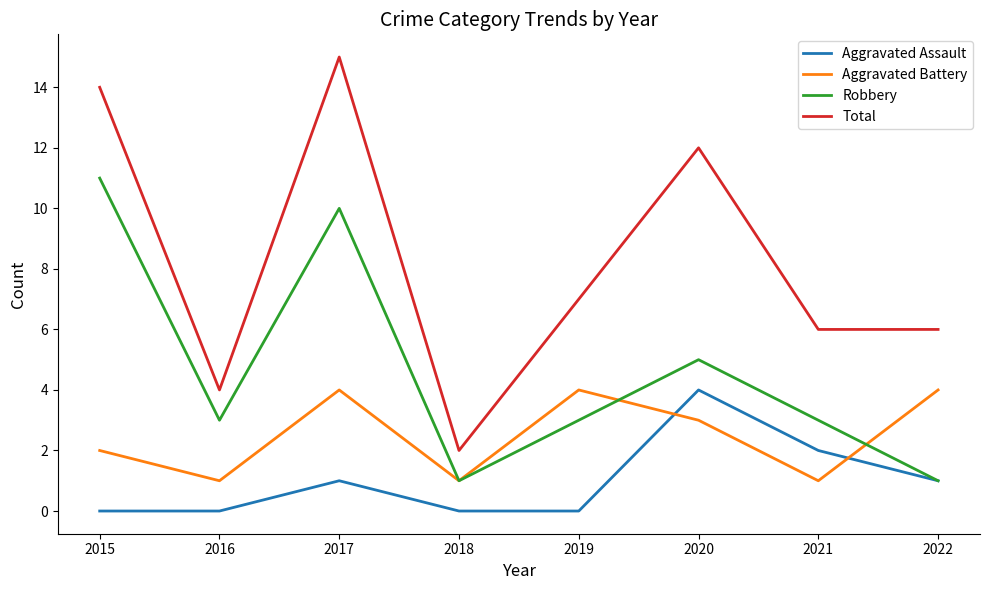

How many lines are shown in the chart?

4